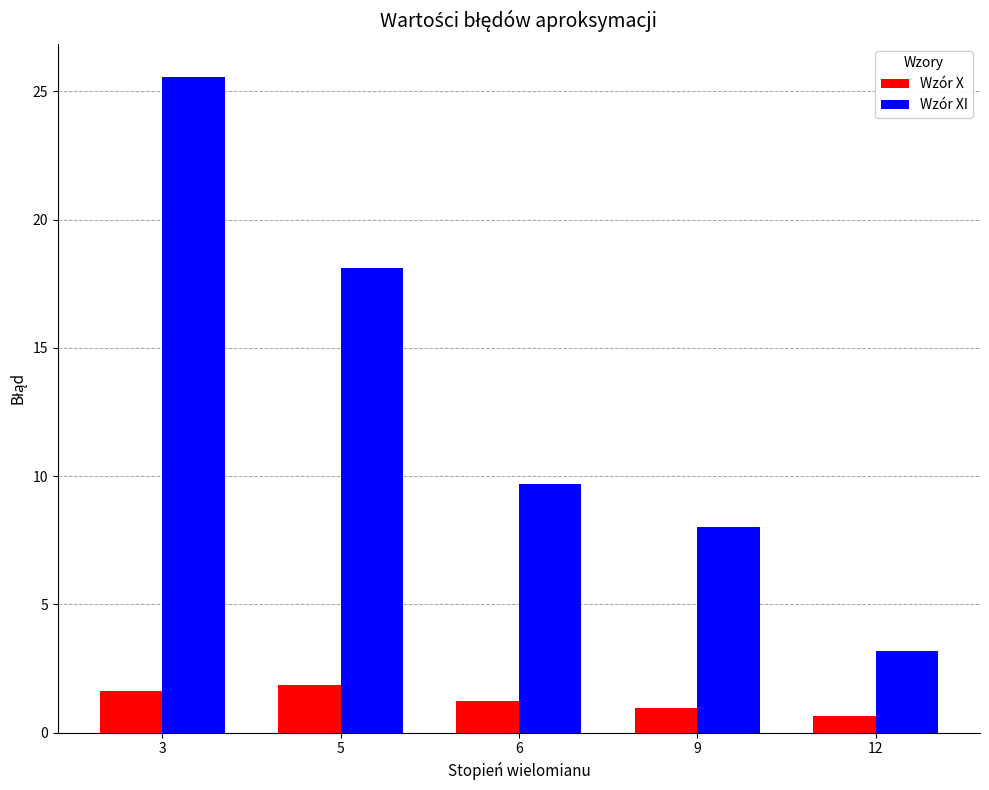

The Wzór X series shows 1.6 at 3. True or false?

True